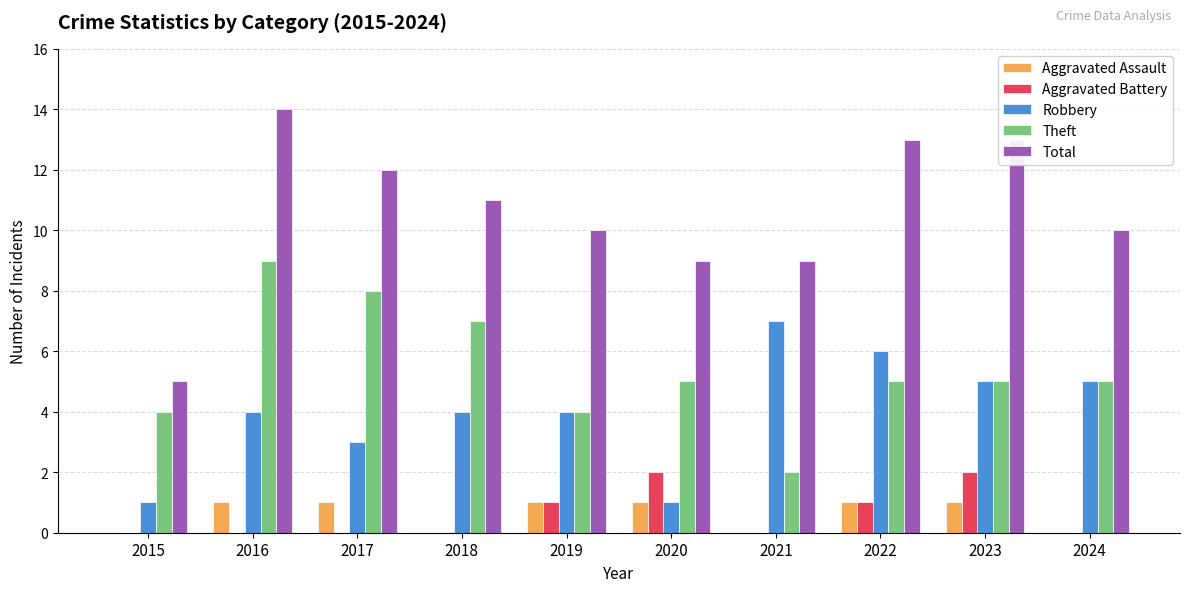

What is the greatest value displayed?

14